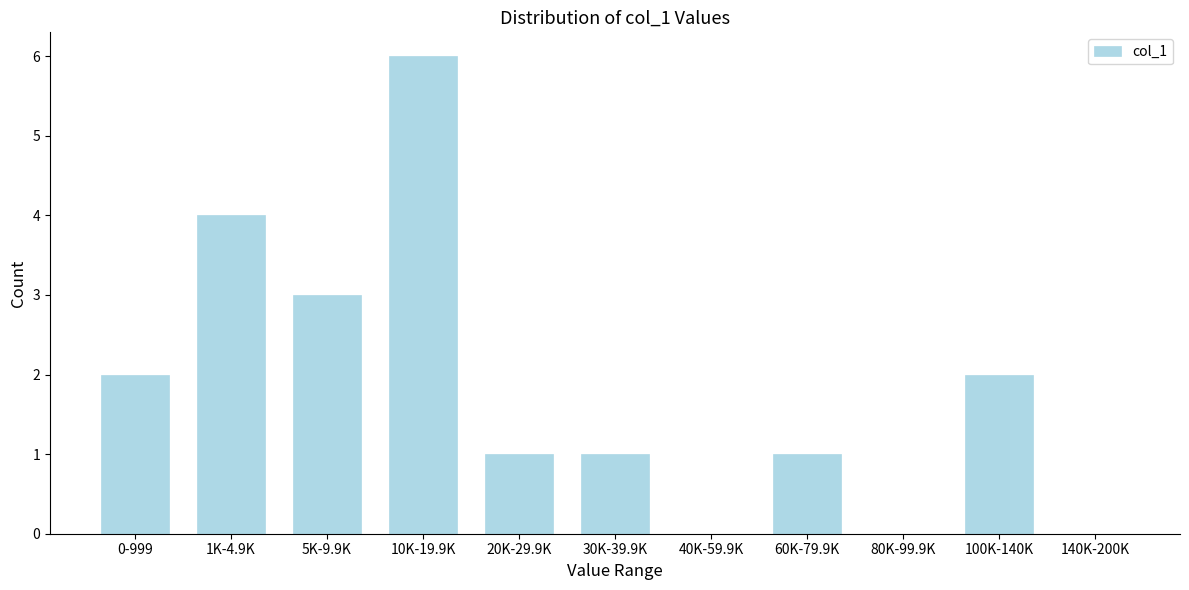

Reading left to right, transcribe all the data shown in this chart.

0-999=2	1K-4.9K=4	5K-9.9K=3	10K-19.9K=6	20K-29.9K=1	30K-39.9K=1	40K-59.9K=0	60K-79.9K=1	80K-99.9K=0	100K-140K=2	140K-200K=0